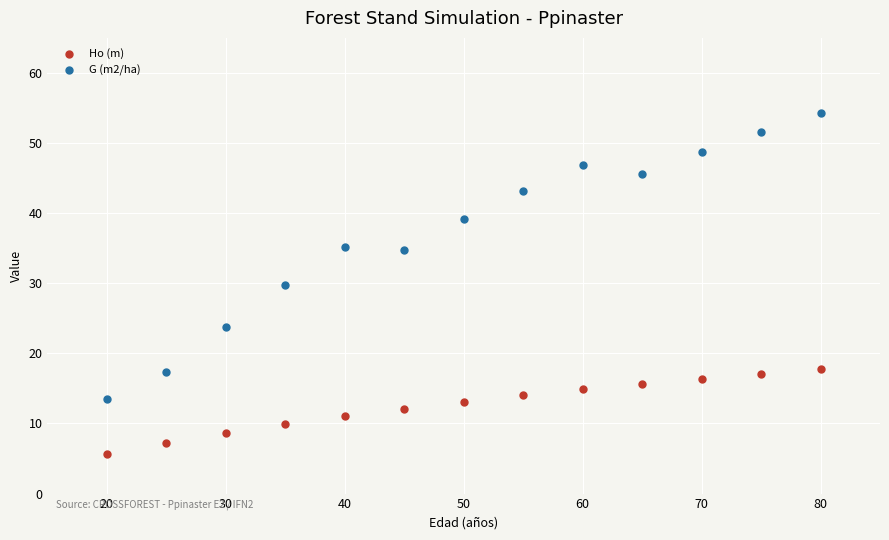

Across all data points, what is the range of X values (max minus min)?

60.0